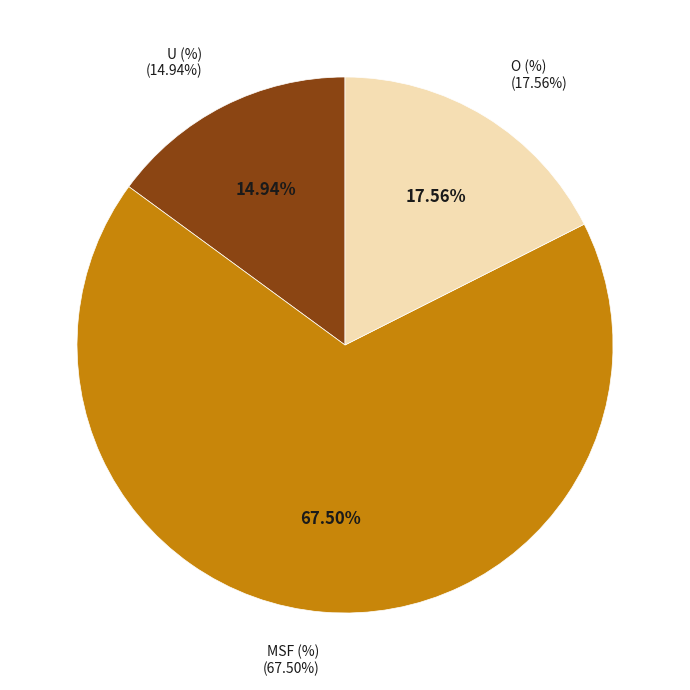

How much of the chart is everything except O (%)?

82.4%